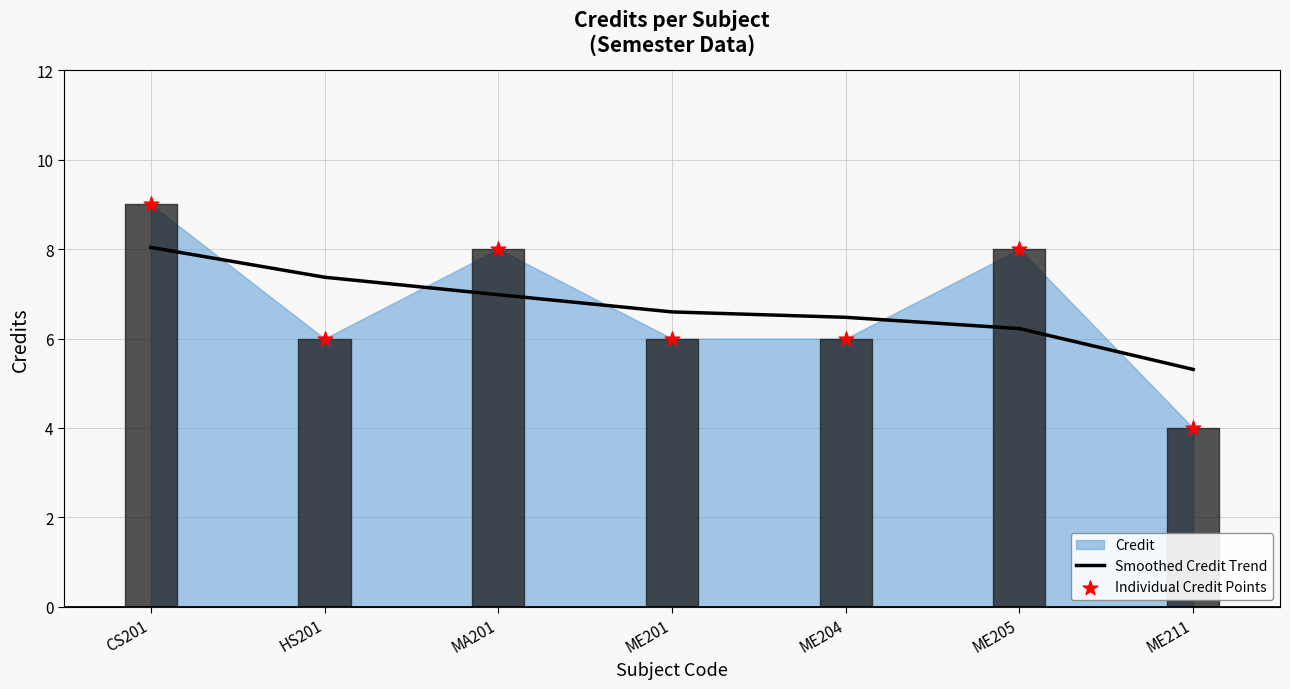

Which series has the widest spread of Y values?

Individual Credit Points